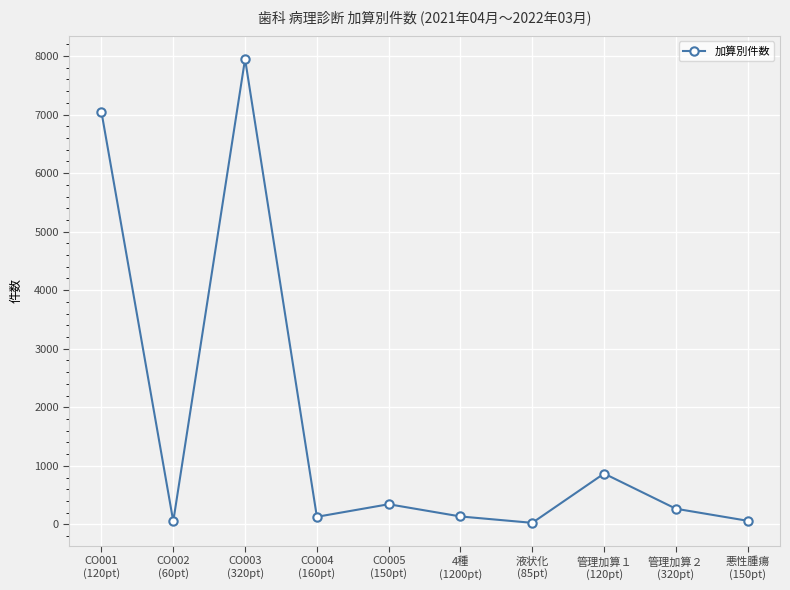

How many lines are shown in the chart?

1